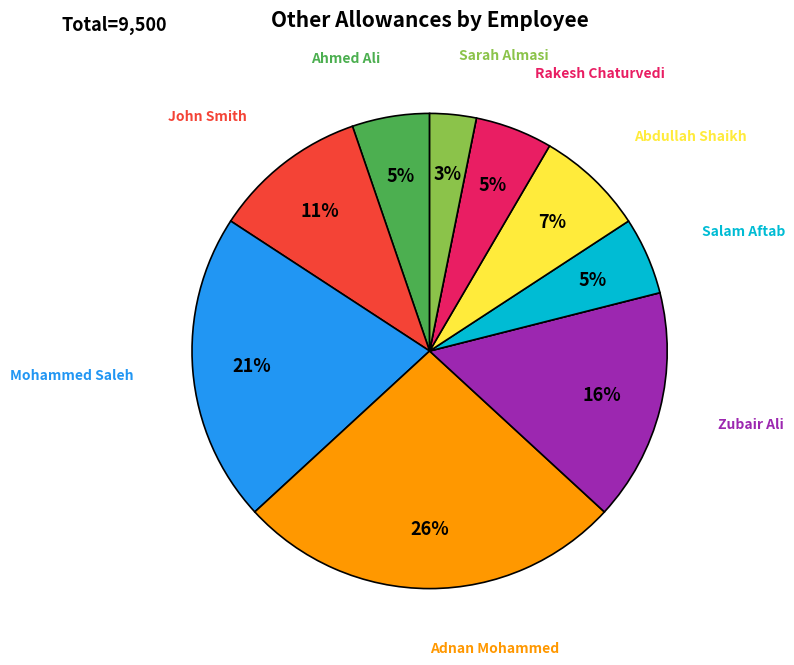

Is there any slice that represents more than half of the pie?

No